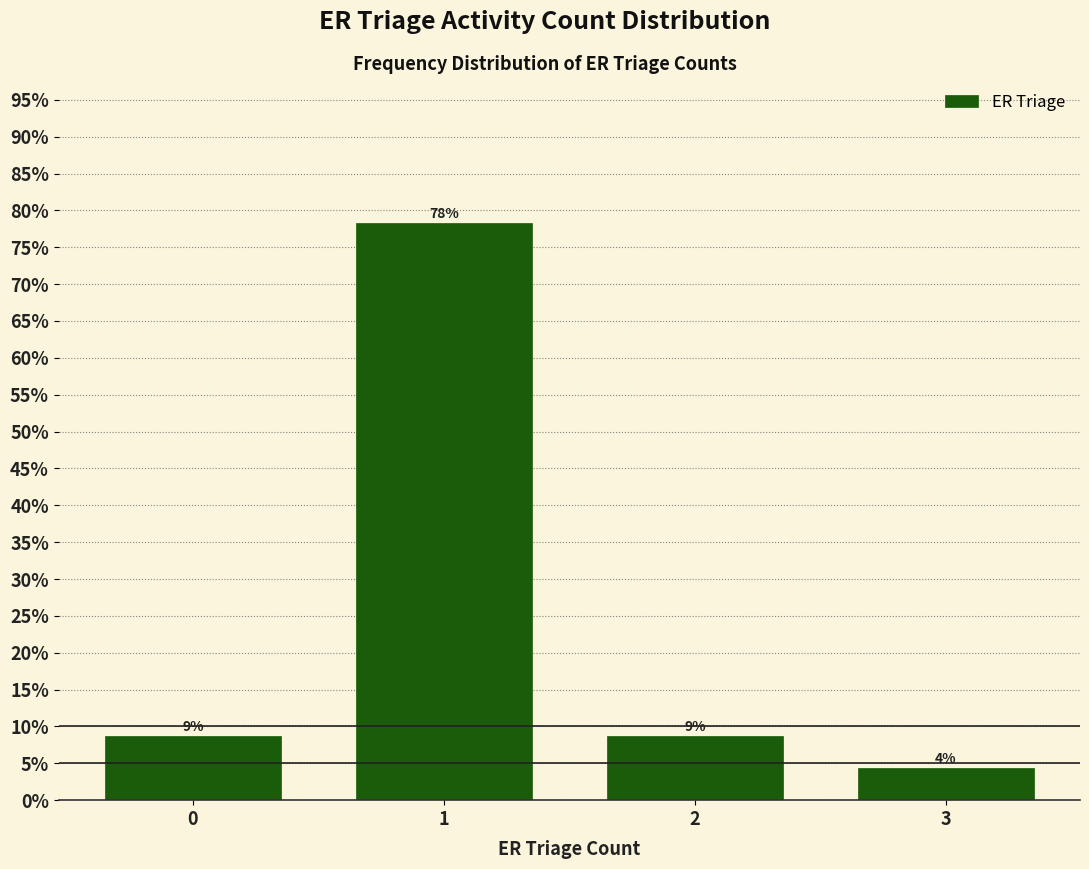

Are the bars horizontal?

No